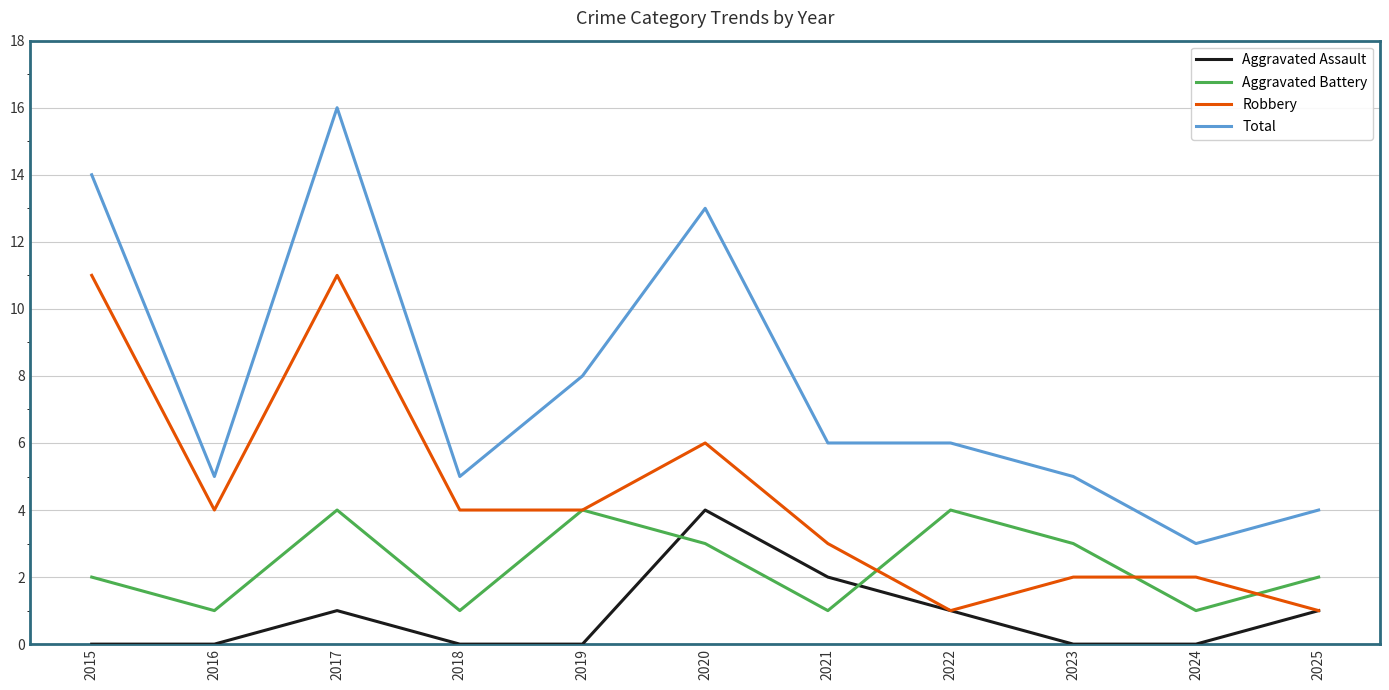

What is the difference between the Robbery values at 2020 and 2021?

3